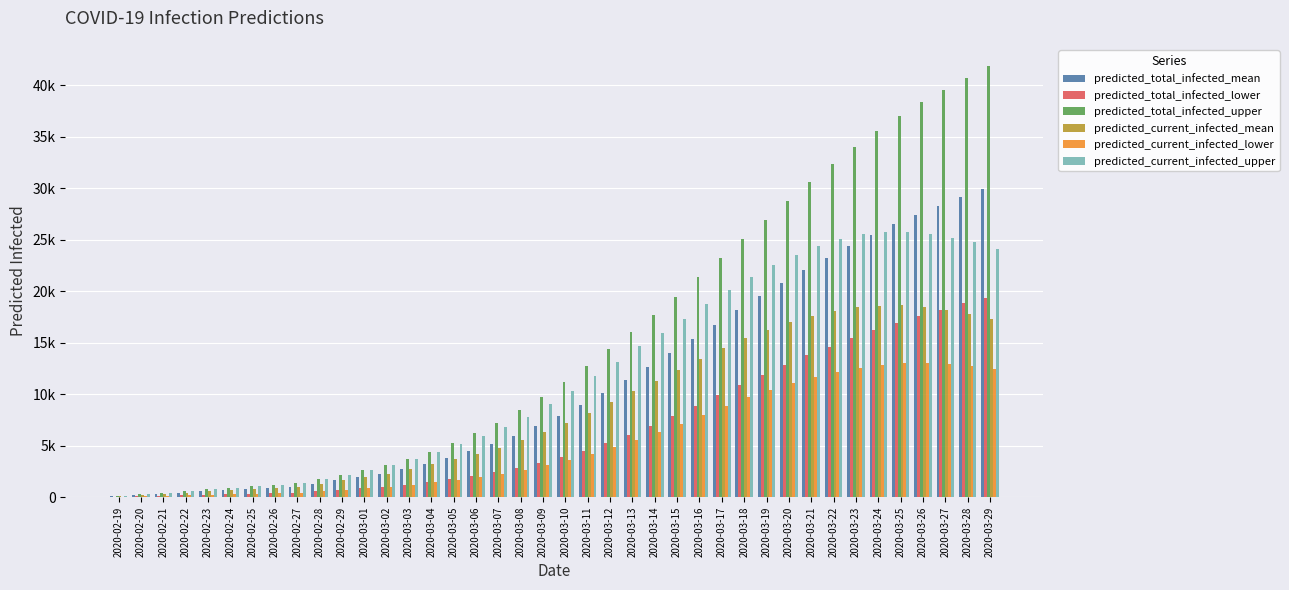

Are the bars grouped side by side (vs. stacked)?

Yes